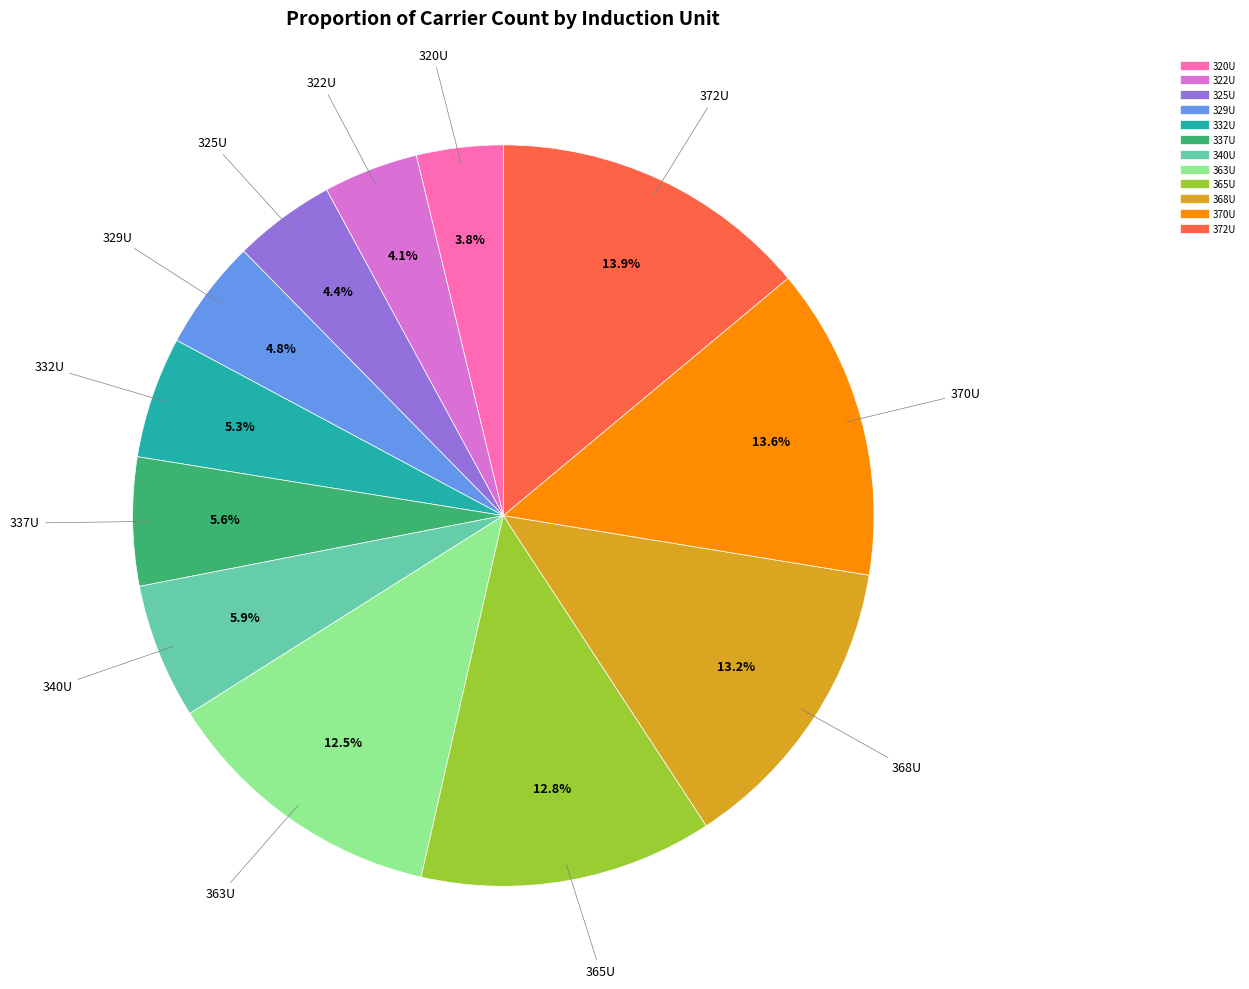

How many slices are in this pie chart?

12